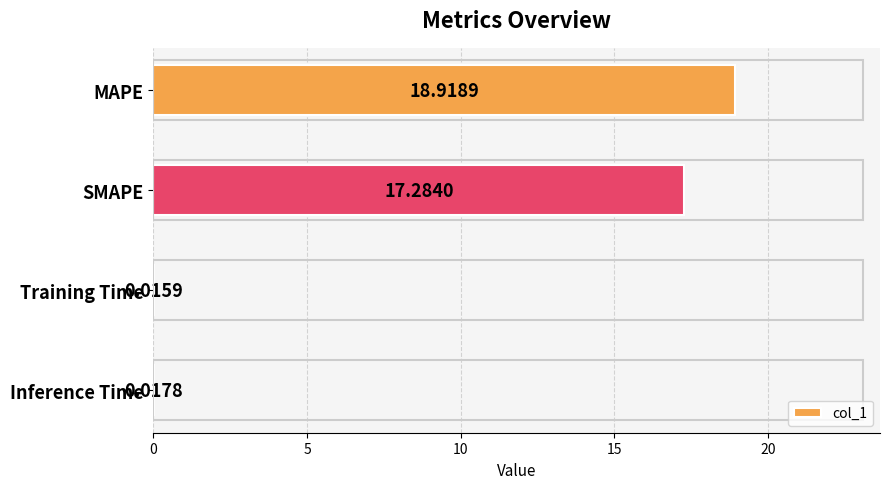

What is the average value?

9.1